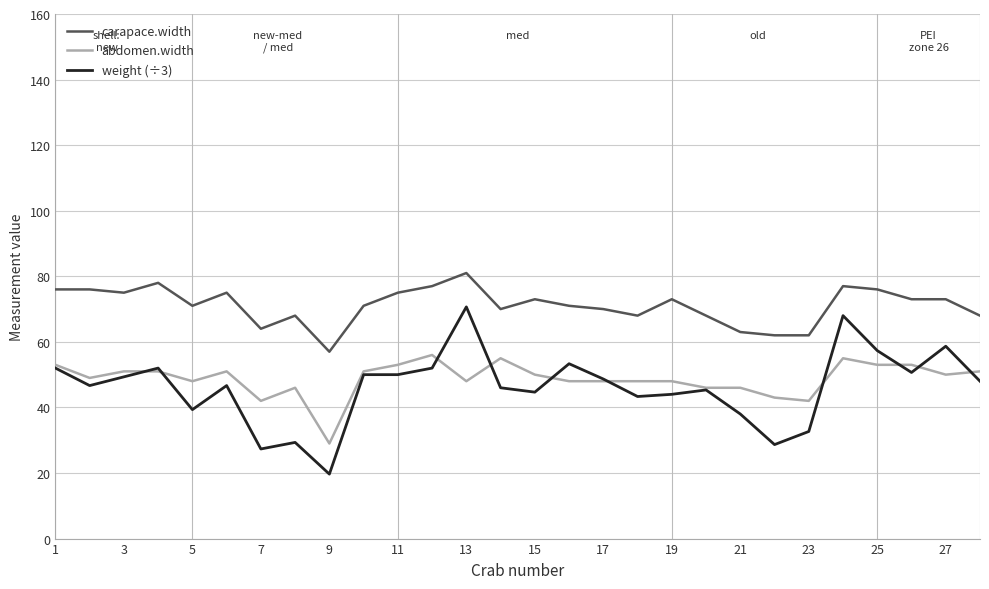

True or false: carapace.width and abdomen.width intersect in this chart.

False